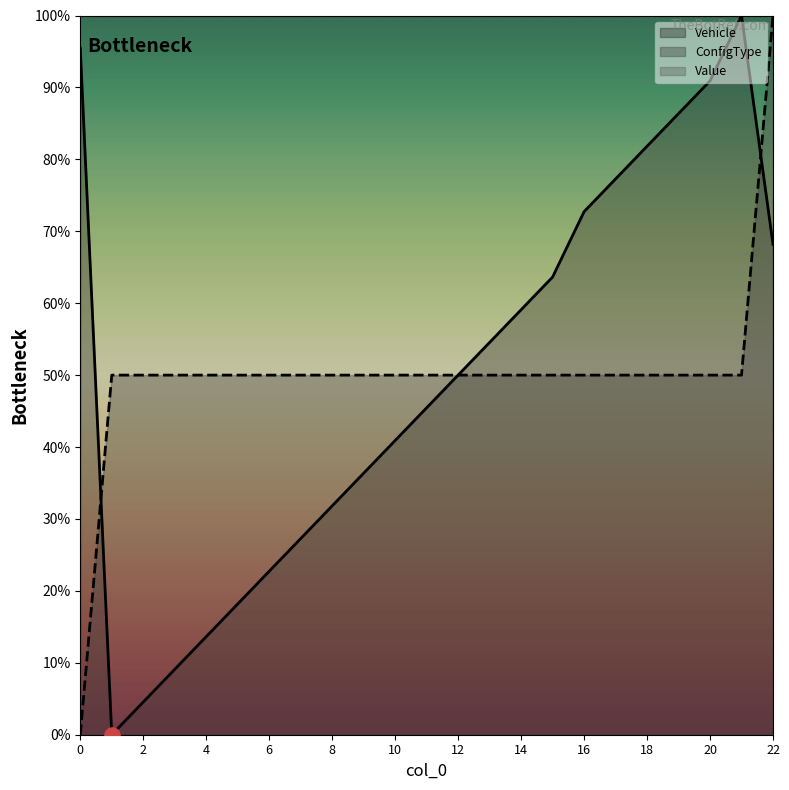

At which category is the sum across all series the highest?

22